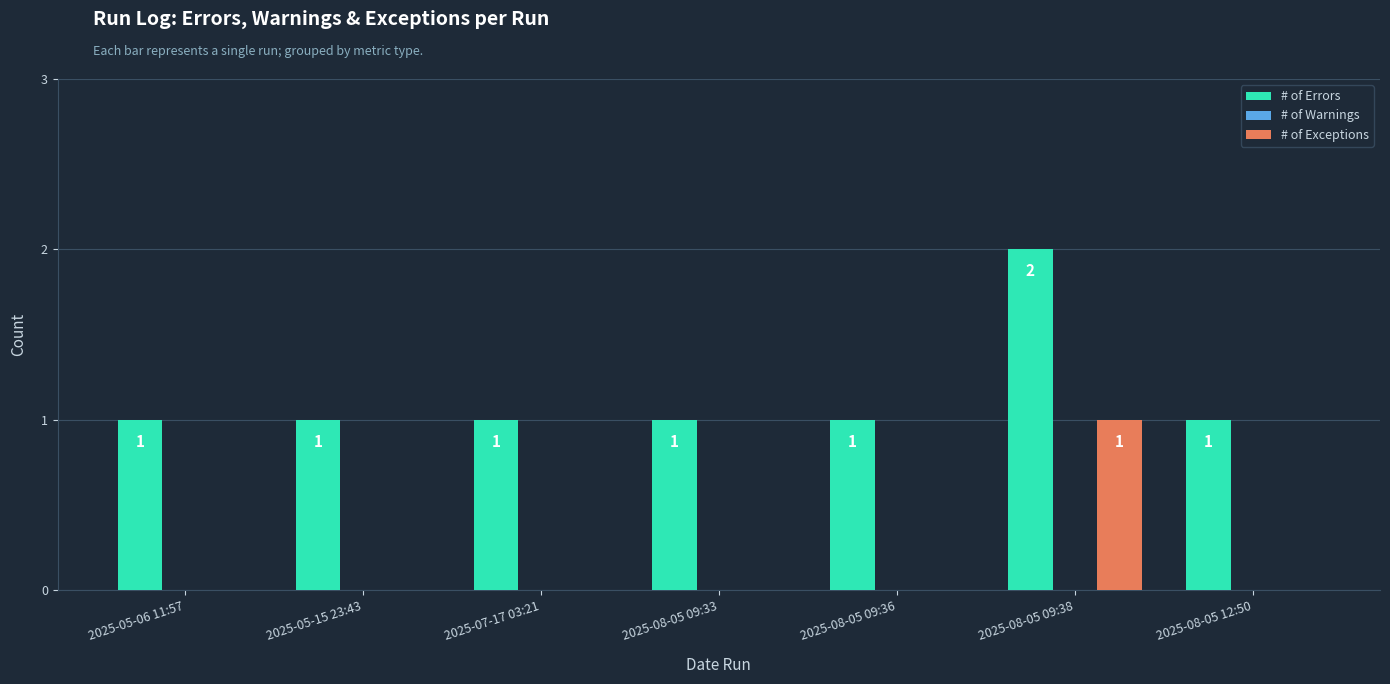

Does the chart contain stacked bars?

No